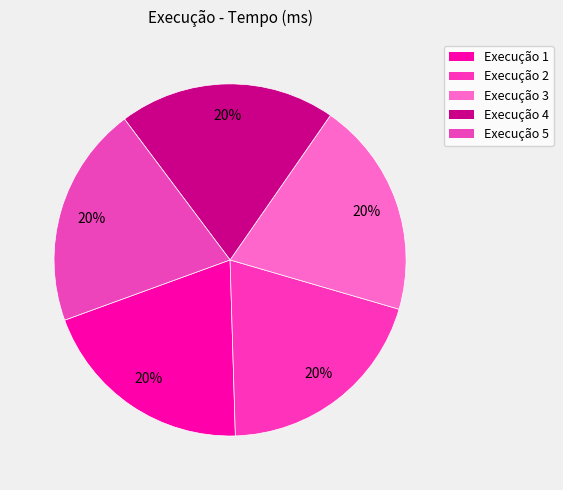

How many segments does this pie chart have?

5